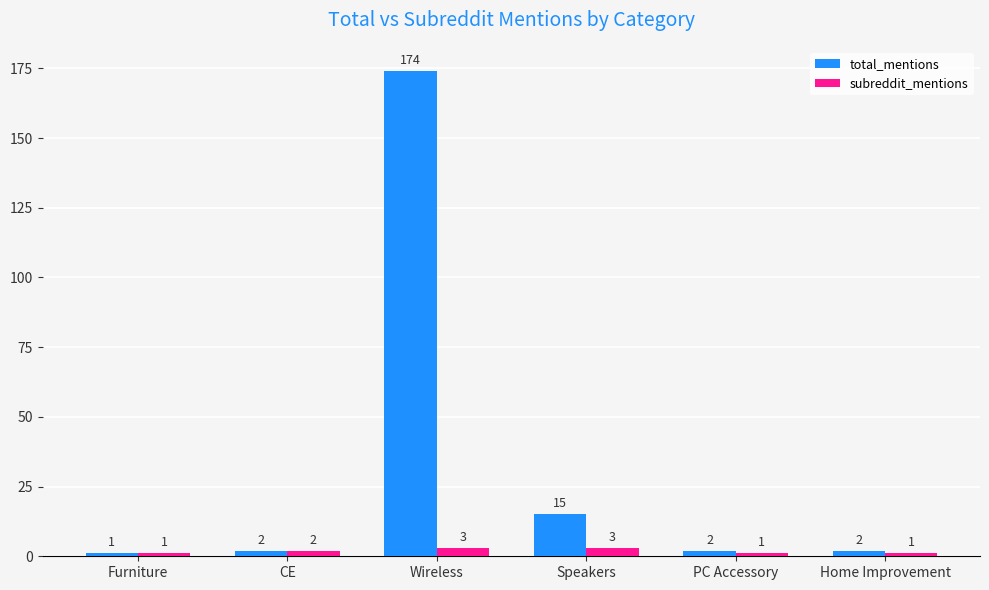

At which category does the chart reach its peak across all series?

Wireless